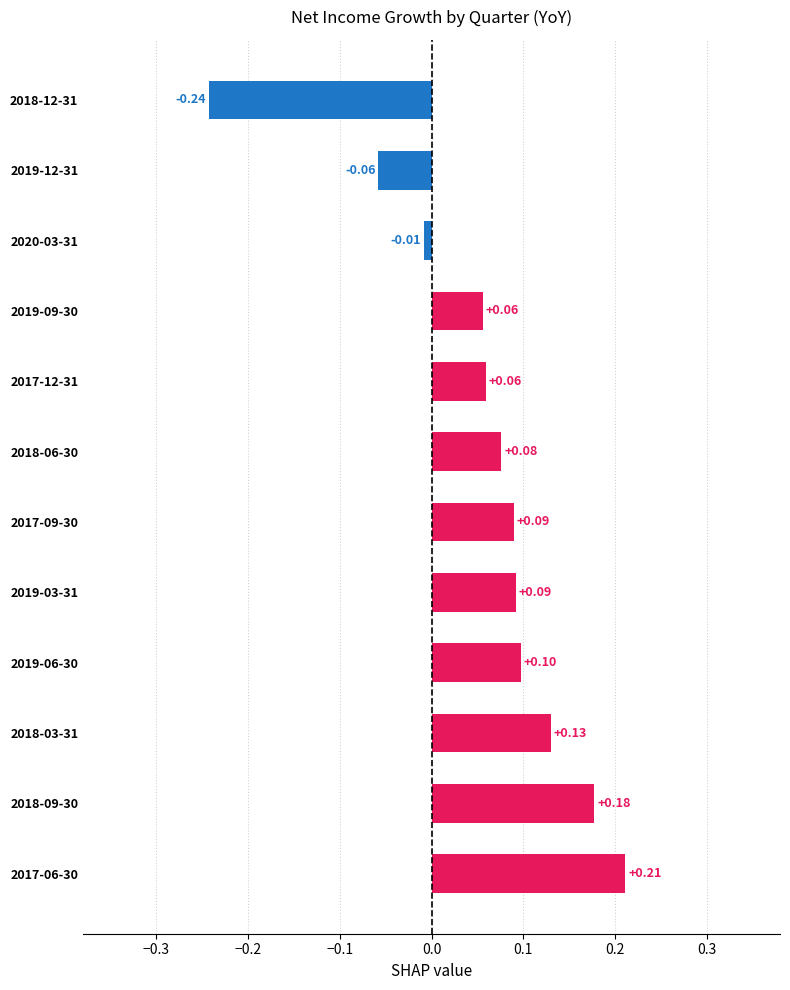

What is the difference between the values at 2017-12-31 and 2018-12-31?

0.3